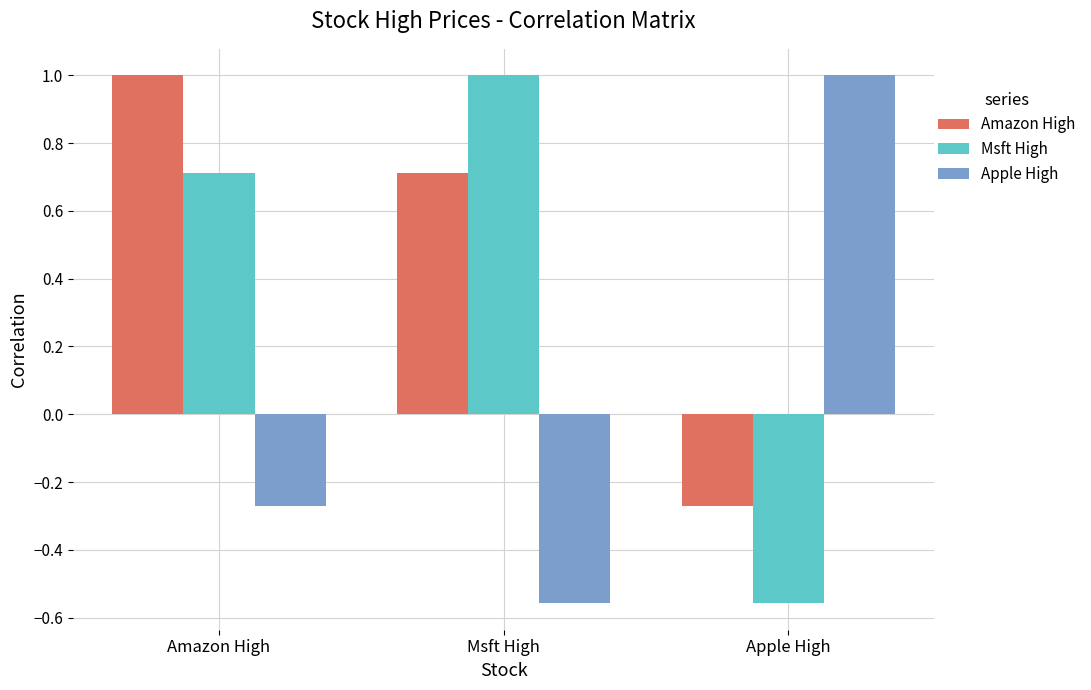

What is the total value across all series at Apple High?

0.2